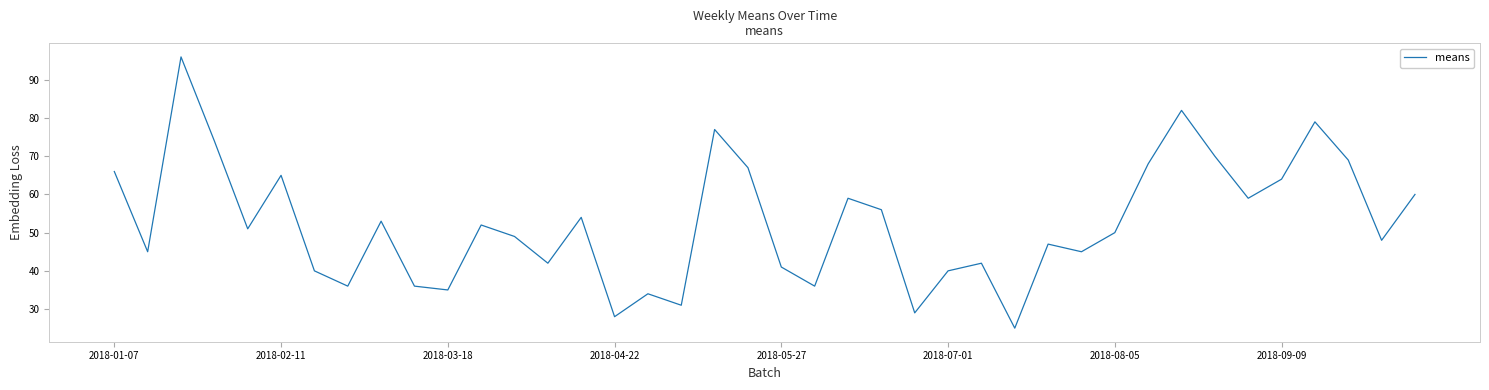

What is the maximum value shown in the chart?

96